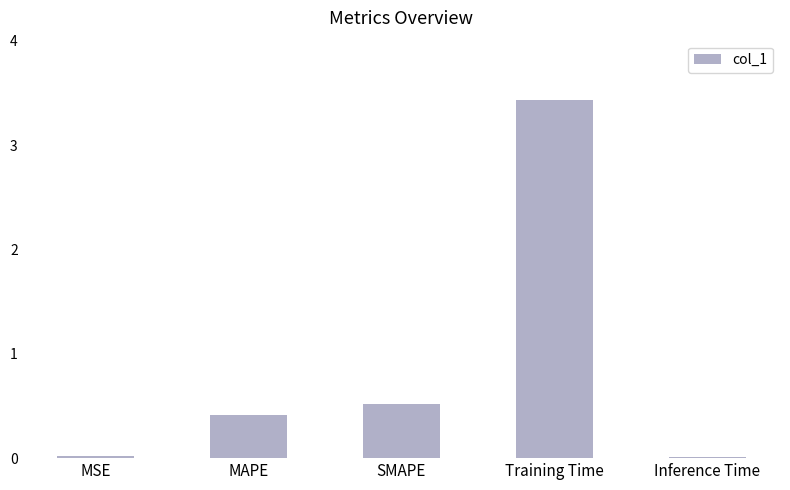

What is the greatest value displayed?

3.4